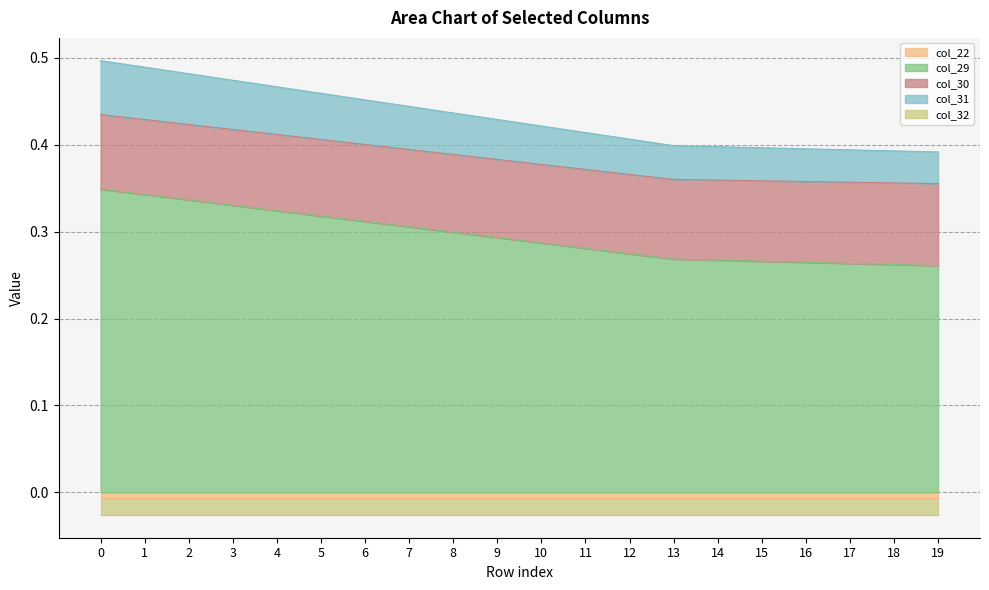

Between 4 and 15, which is larger?

4